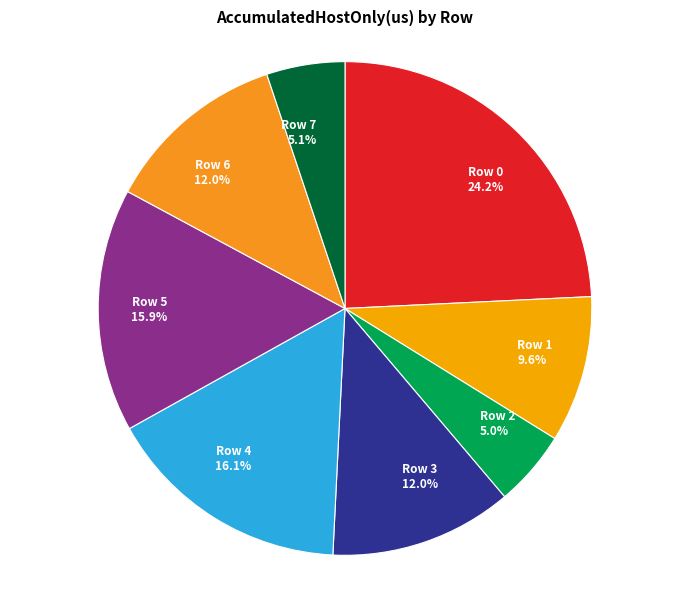

Which category has the biggest portion of the pie?

Row 0